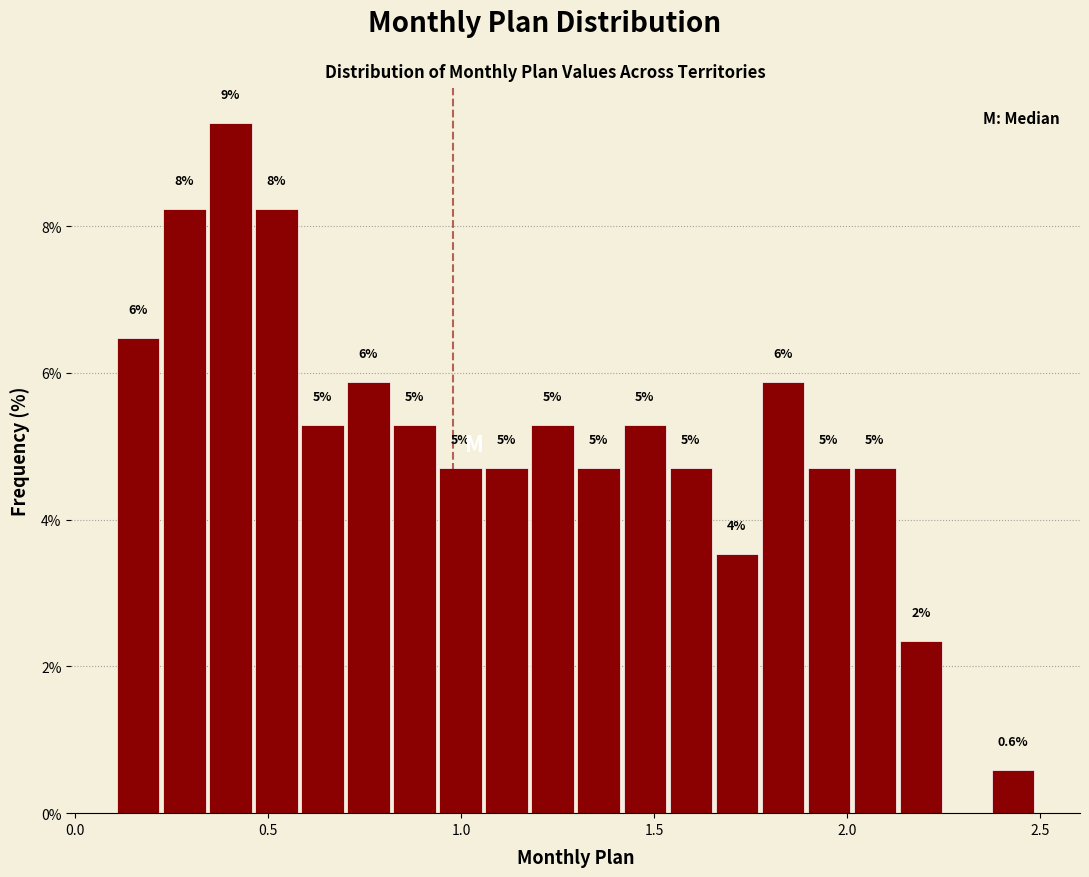

Around what value on the x-axis is the tallest bar? Give the approximate position of its centre, as read against the axis.

0.40